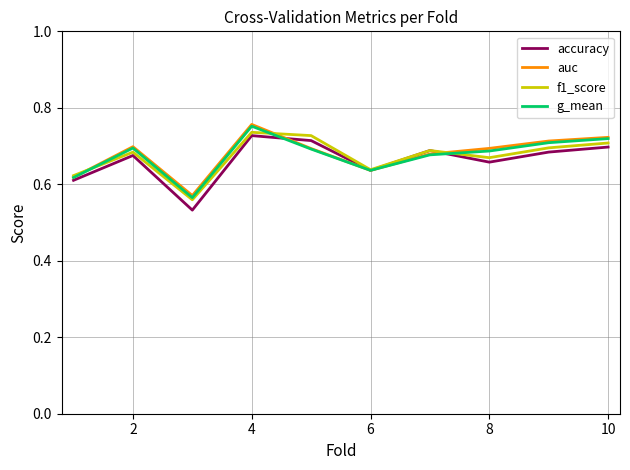

List the series in order of their peak value, lowest first.

accuracy, f1_score, g_mean, auc